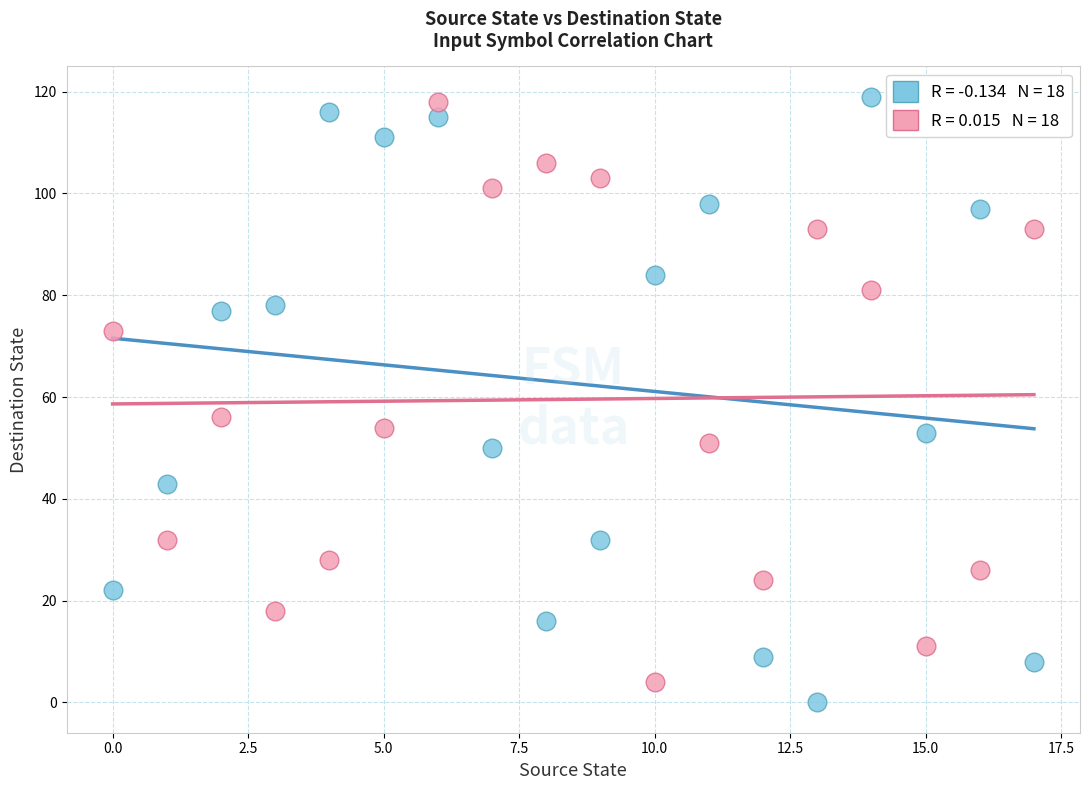

Across all data points, what is the range of Y values (max minus min)?

119